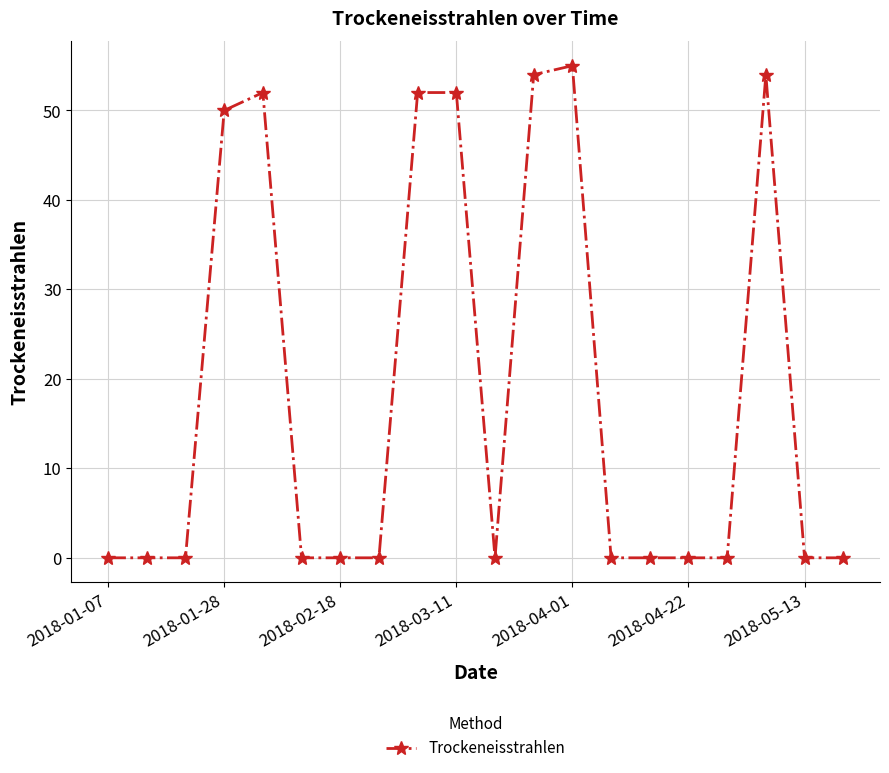

True or false: the data has more than 2 interior local peaks.

True